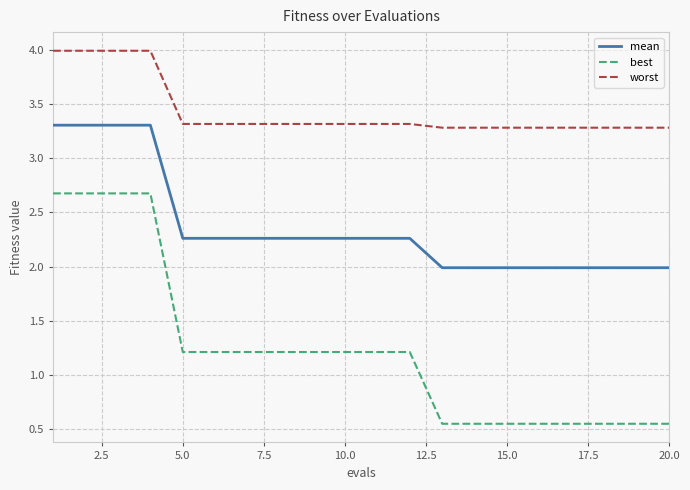

List the series in order of their overall mean, lowest first.

best, mean, worst